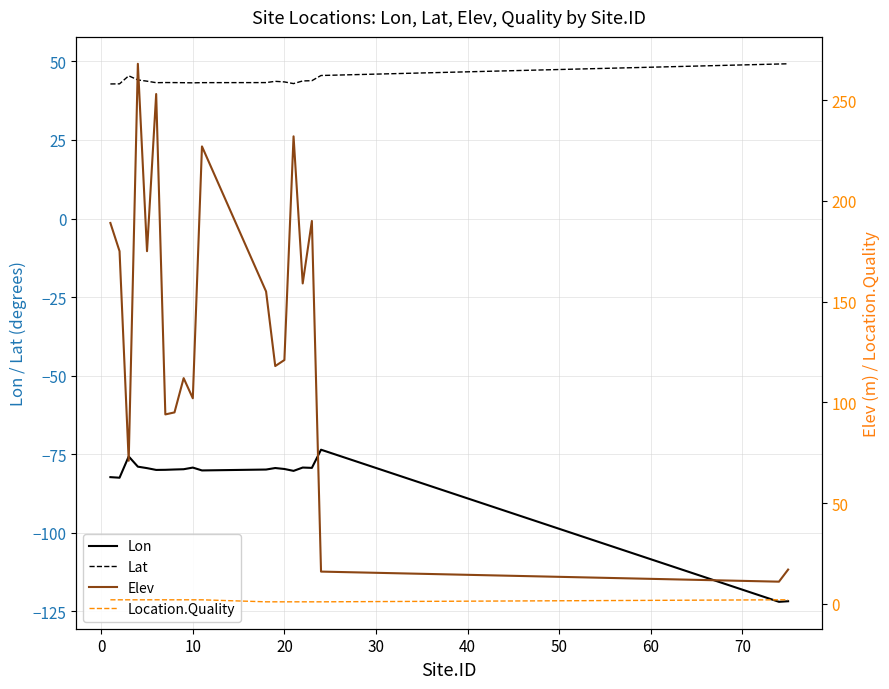

True or false: Lon and Lat intersect in this chart.

False